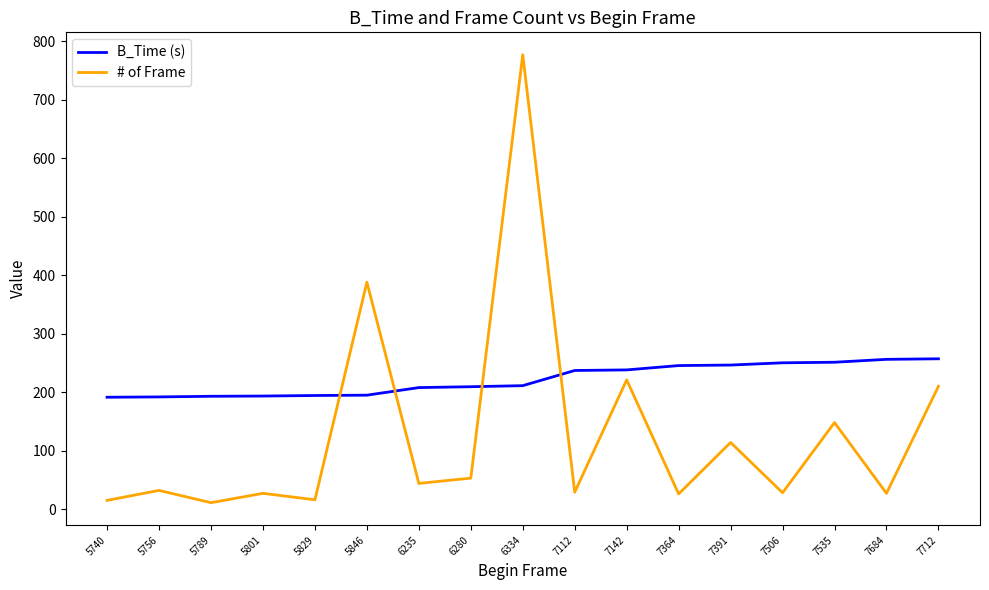

What value does the B_Time (s) series have at 7684?

256.1